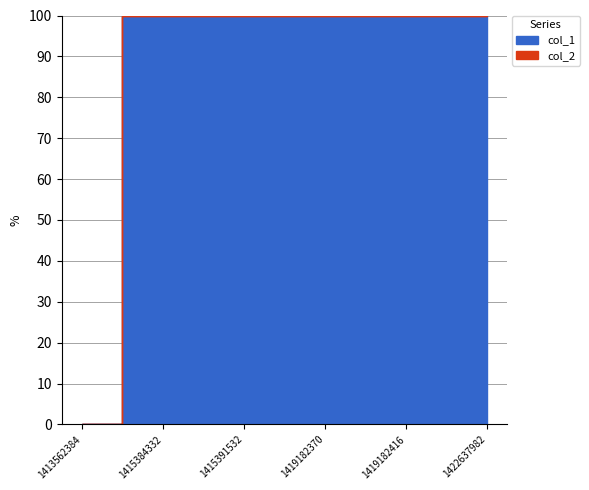

True or false: col_2 and col_1 cross at least once.

False